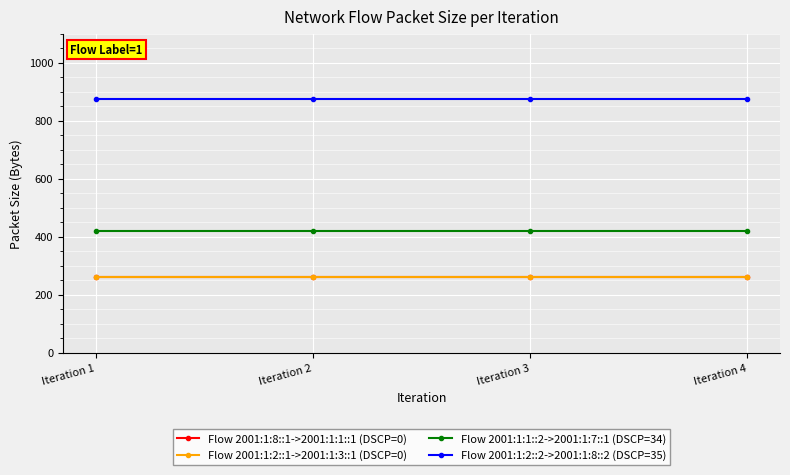

Does the chart have visible grid lines?

Yes